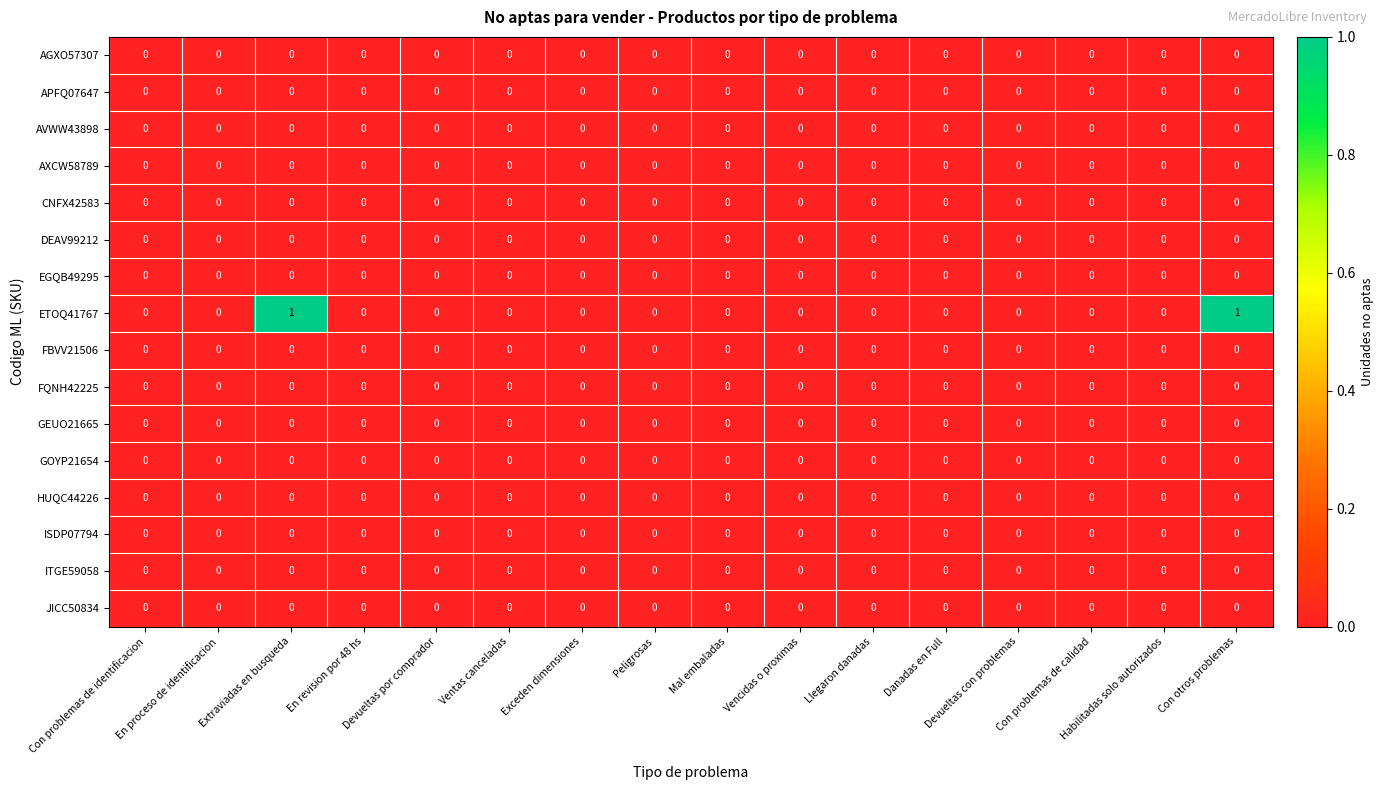

Which series has the largest total across all categories?

ETOQ41767